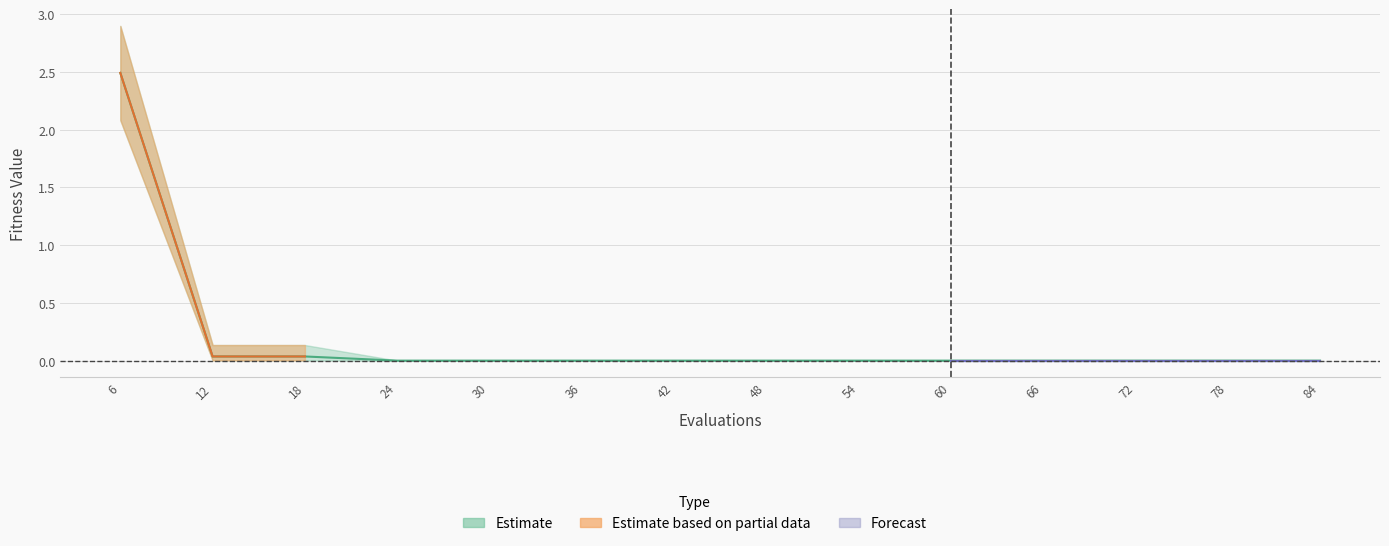

Where is mean nearest to the value 1?

12